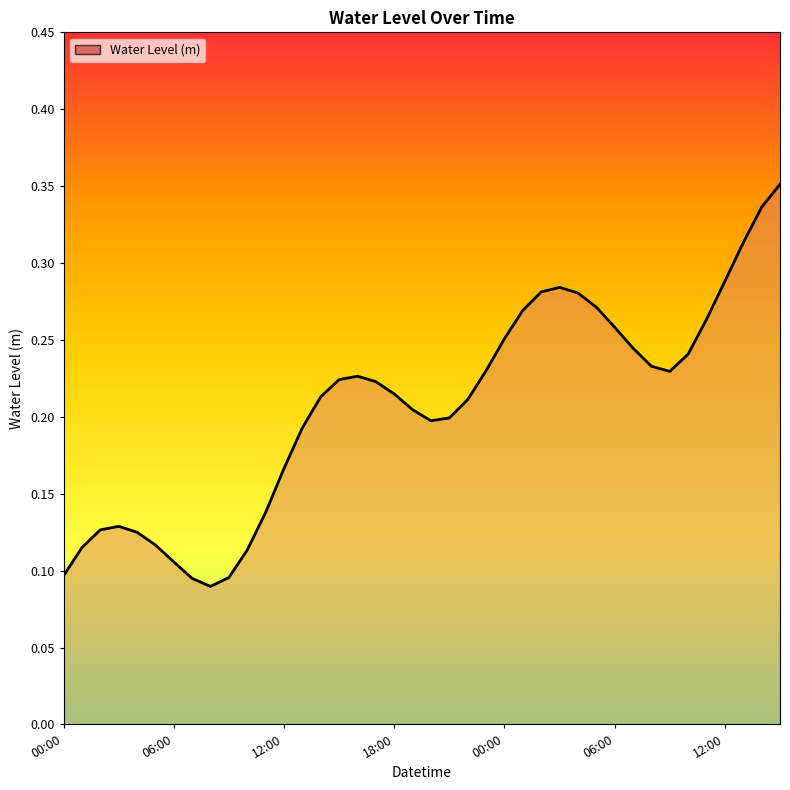

Is this an area chart (filled region under the line)?

Yes